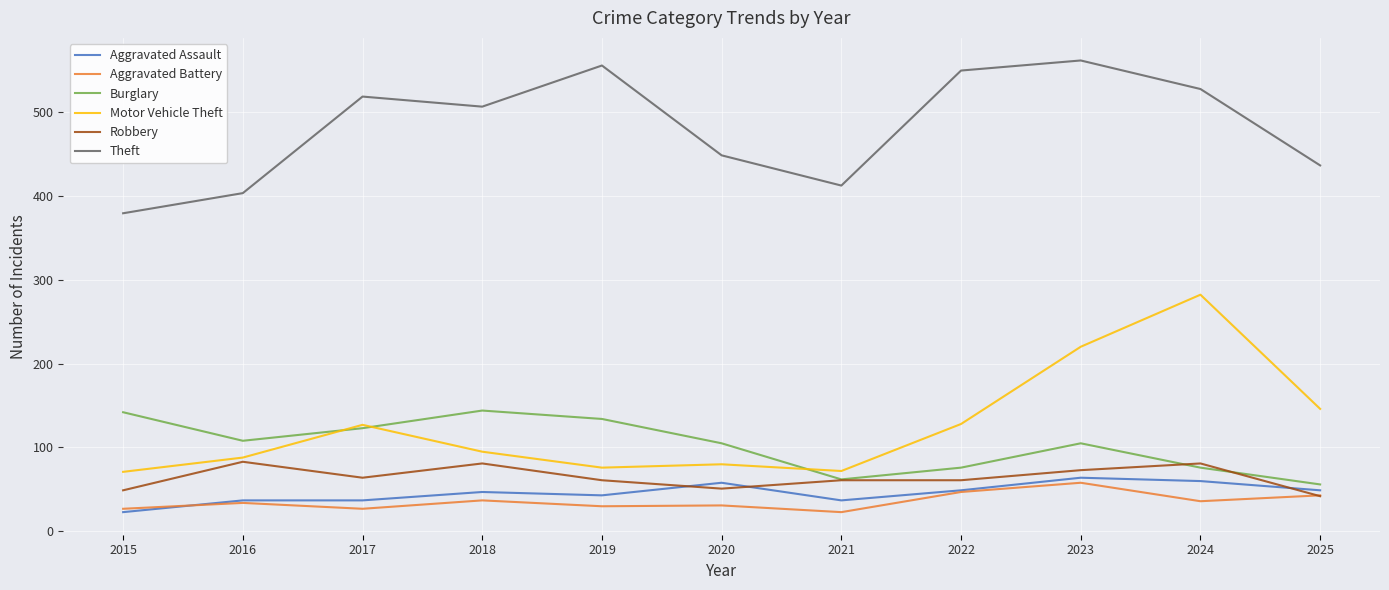

True or false: Burglary and Theft cross at least once.

False